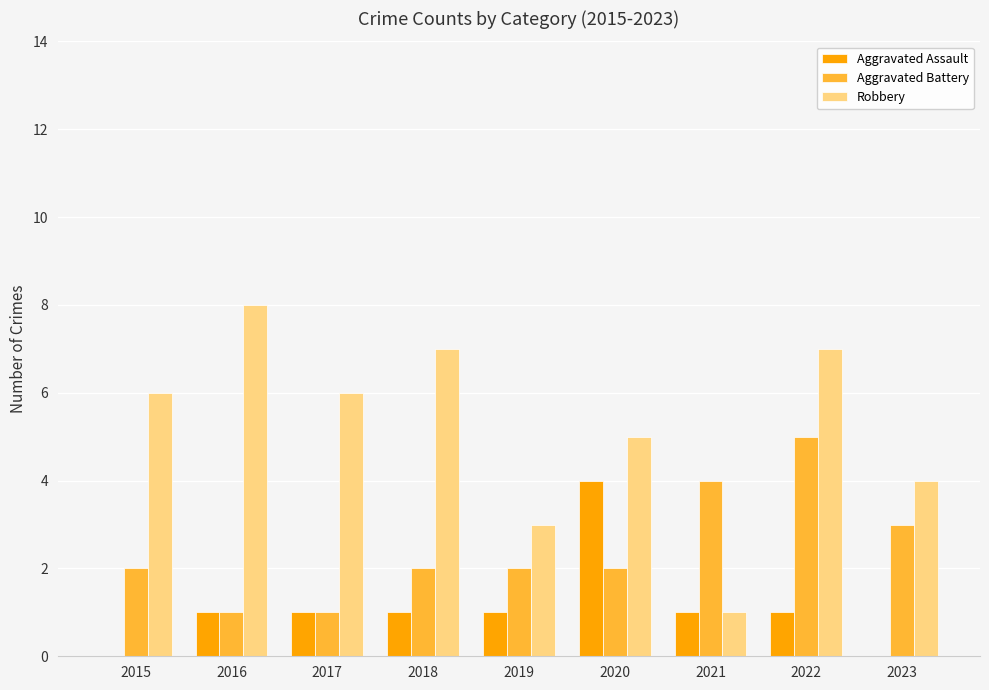

What is the sum of all Aggravated Assault values?

10